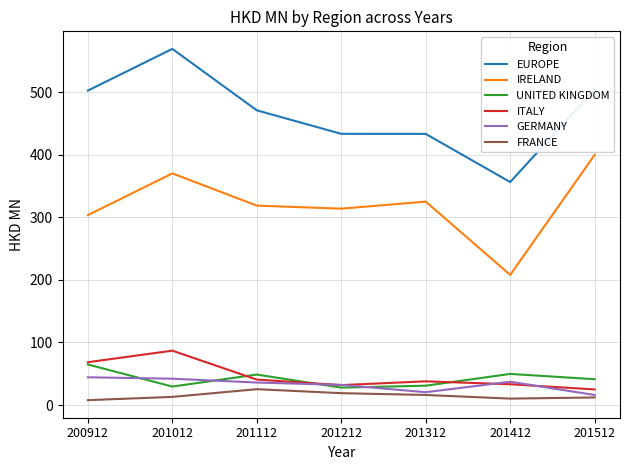

How many series are shown in this chart?

6